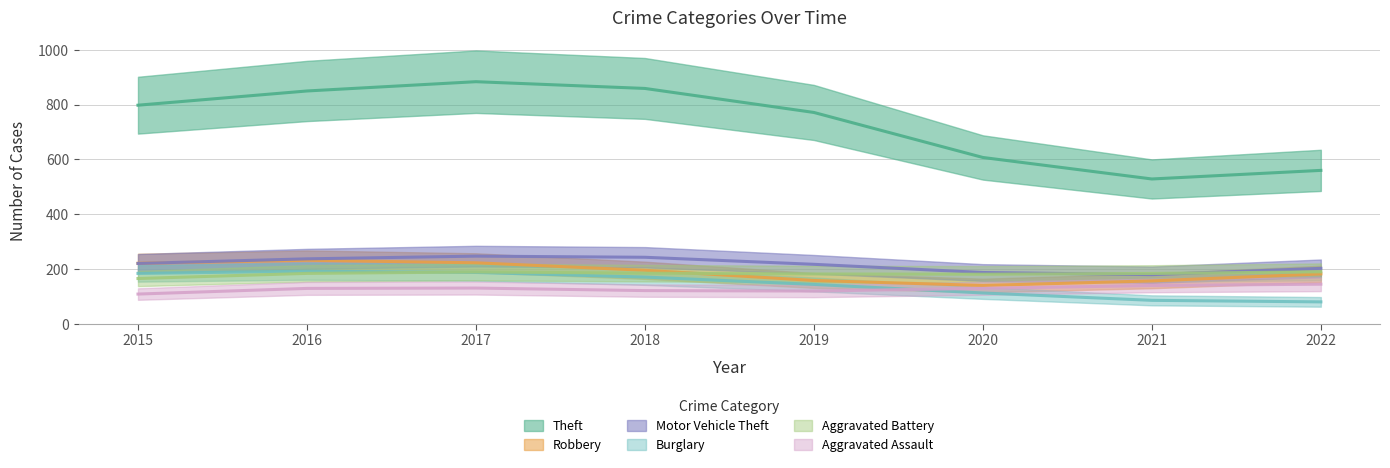

What is the sum of all Burglary values?

1156